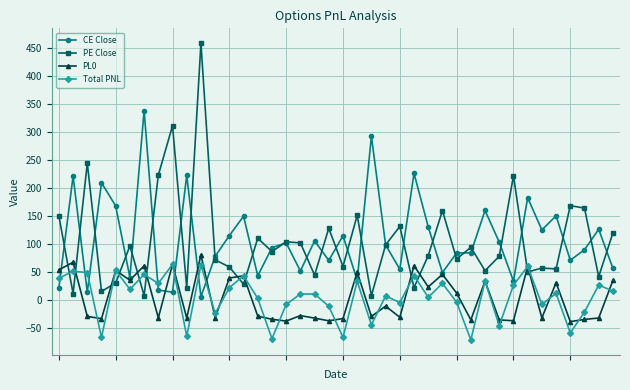

Which series ends up on top after the final intersection of CE Close and PL0?

CE Close